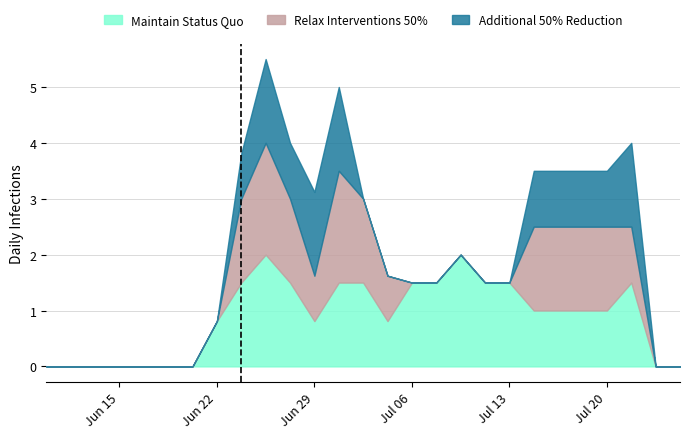

What is the value of the Maintain Status Quo point at the 23rd from the left?

1.0